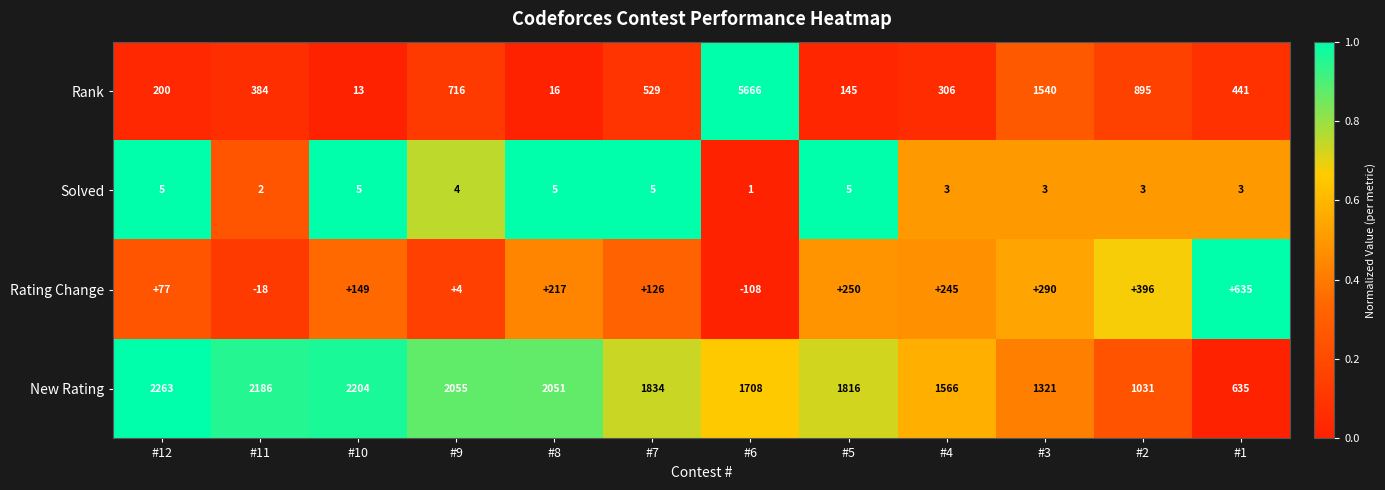

What is the greatest value displayed?

5666